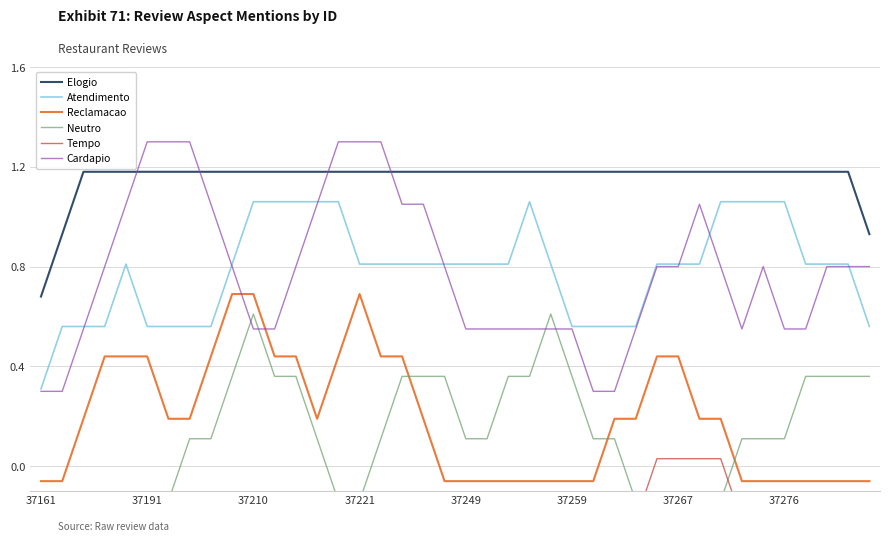

What are all the series names shown in the legend?

Elogio, Atendimento, Reclamacao, Neutro, Tempo, Cardapio